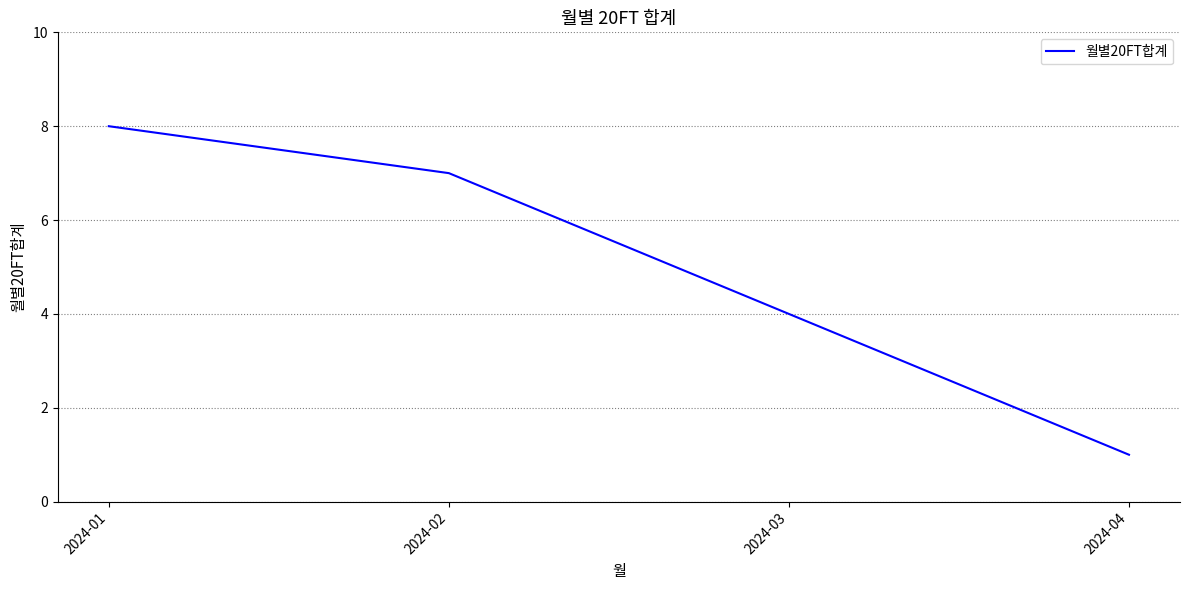

Reading left to right, what are all the values shown in this chart?

2024-01=8	2024-02=7	2024-03=4	2024-04=1